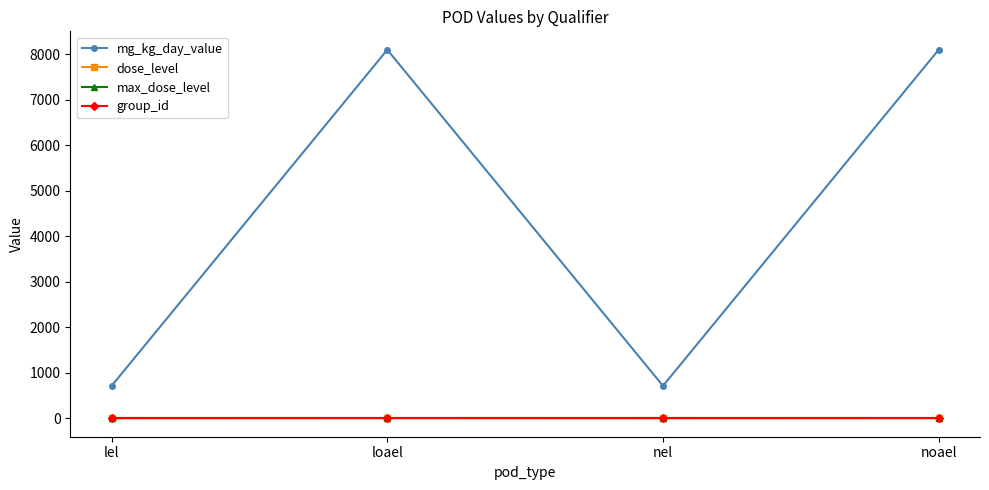

What is the label of the 2nd point from the right?

nel